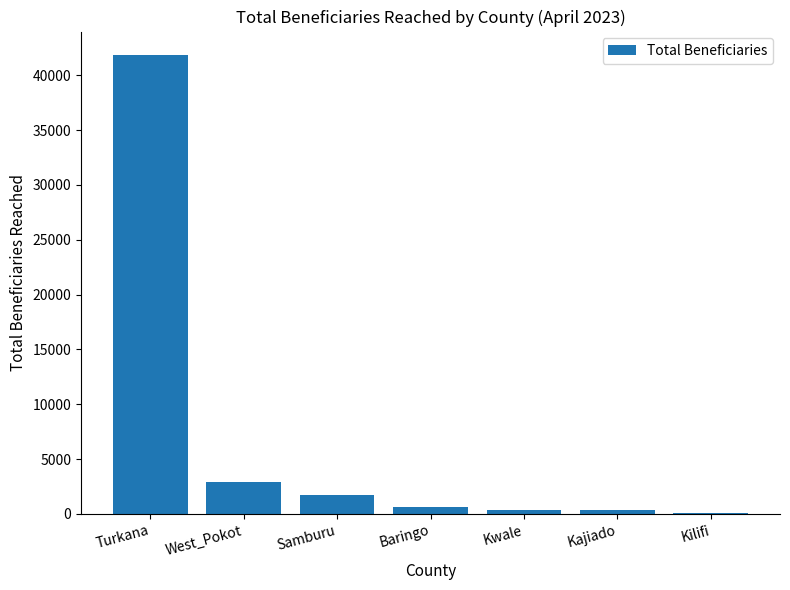

Is it true that the value at Baringo is 605?

True